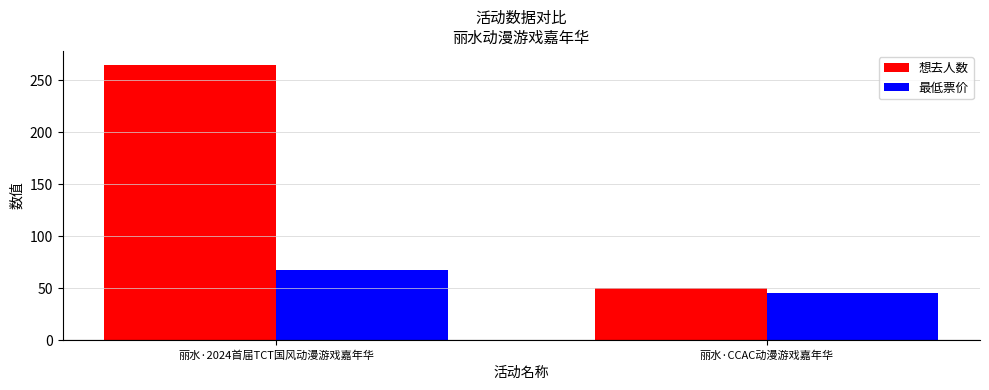

Which category has the highest value in the 最低票价 series?

丽水·2024首届TCT国风动漫游戏嘉年华